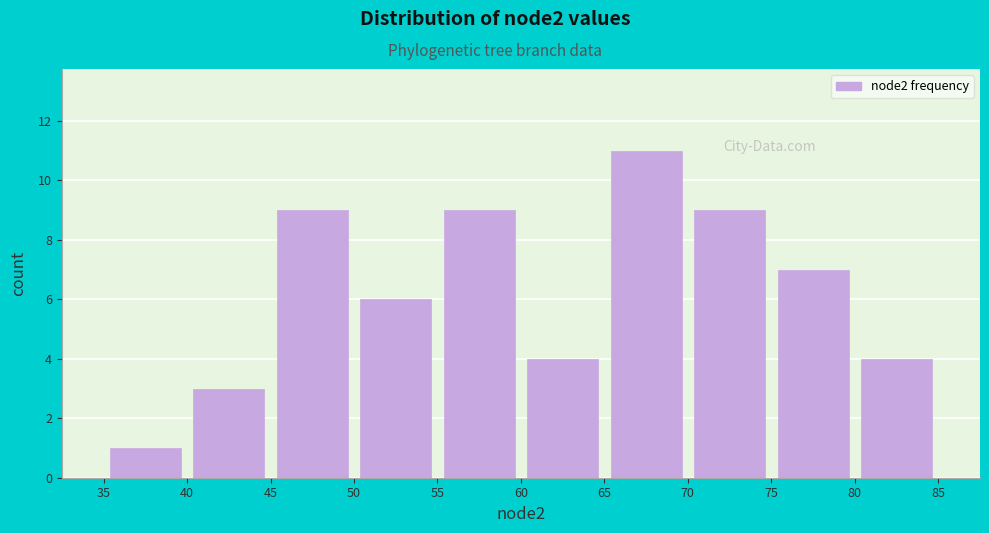

What is the height of the bar covering 75 to 80 on the x-axis? The values are not printed on the chart, so give them approximately, as read against the axis.

7